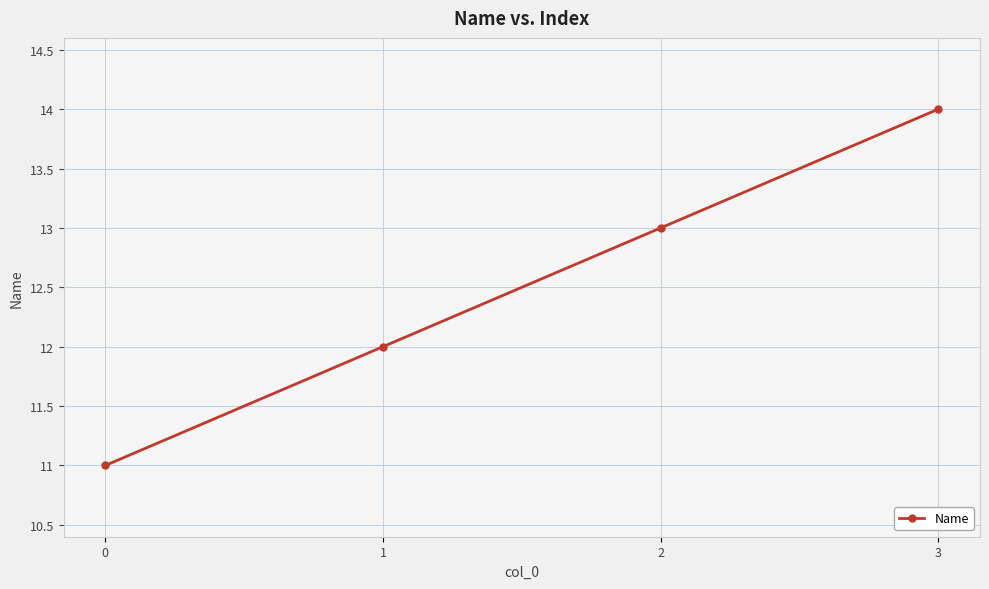

What is the difference between the second highest and second lowest values?

1